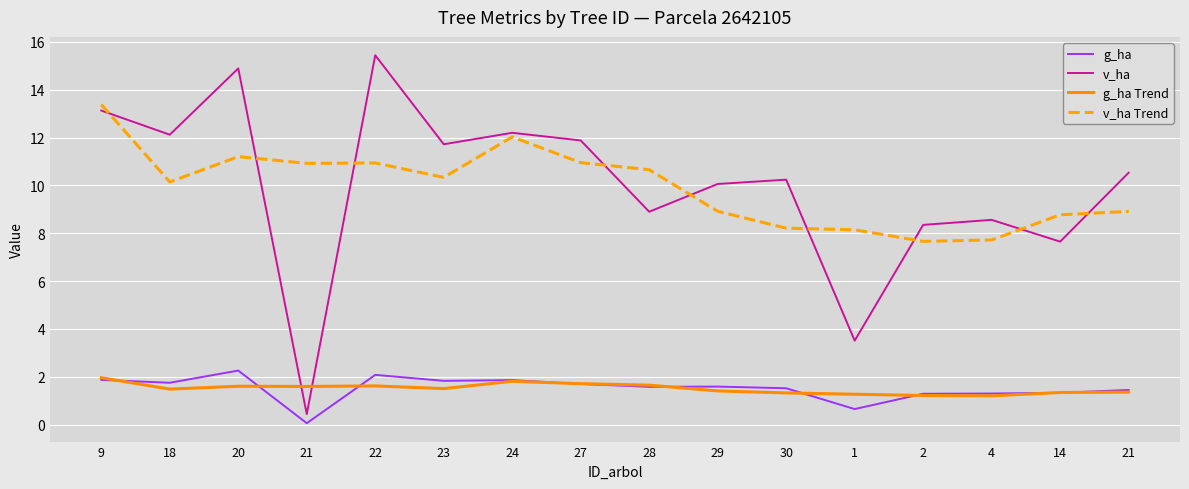

At 30, list the series in order from largest to smallest.

v_ha, v_ha Trend, g_ha, g_ha Trend